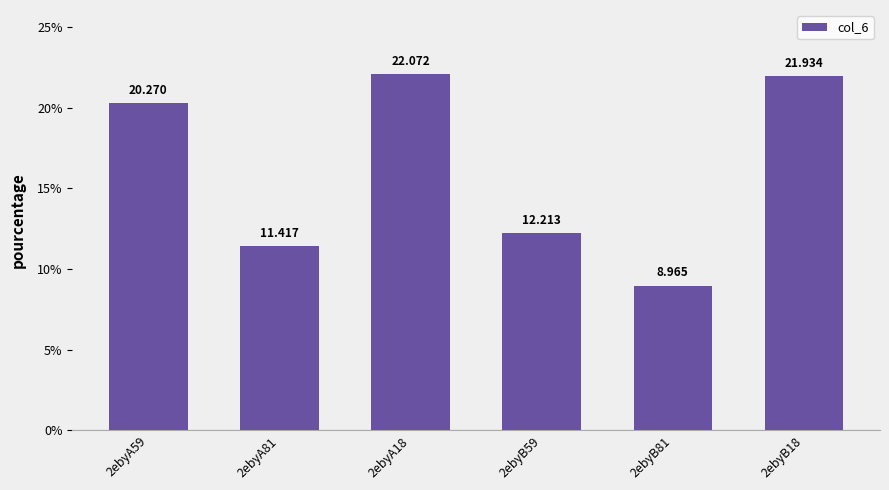

Is it true that the value at 2ebyB81 is 3.0?

False